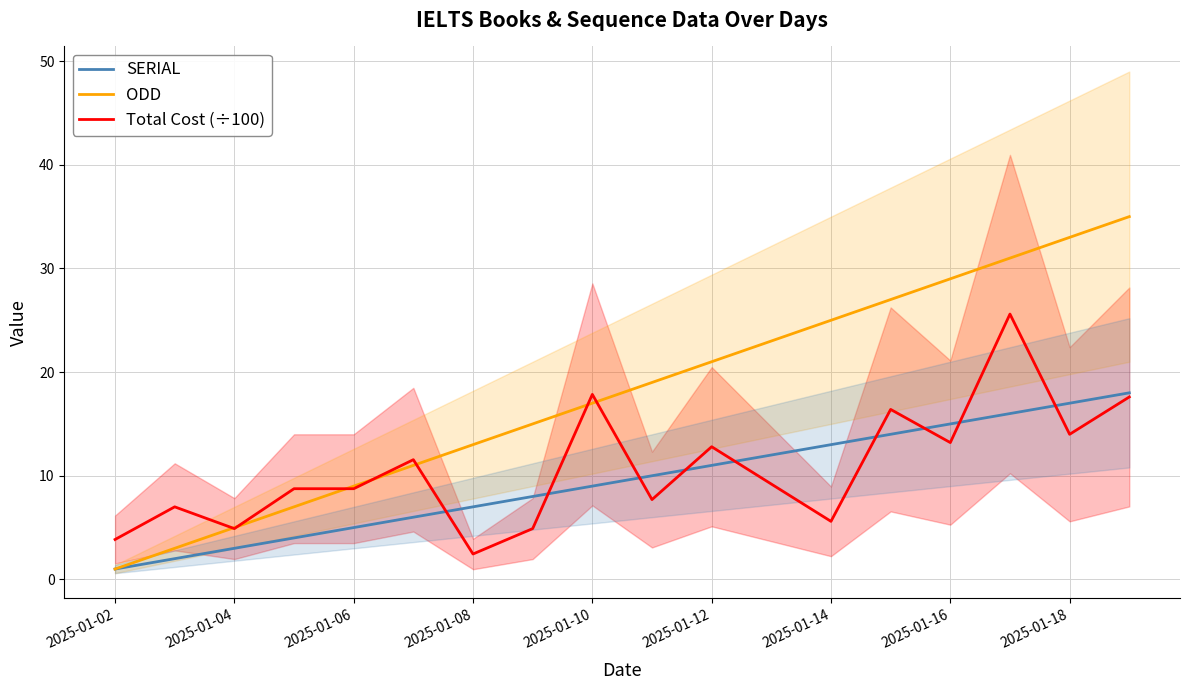

True or false: Total Cost (÷100) has a value of 2.1 at 2025-01-16.

False